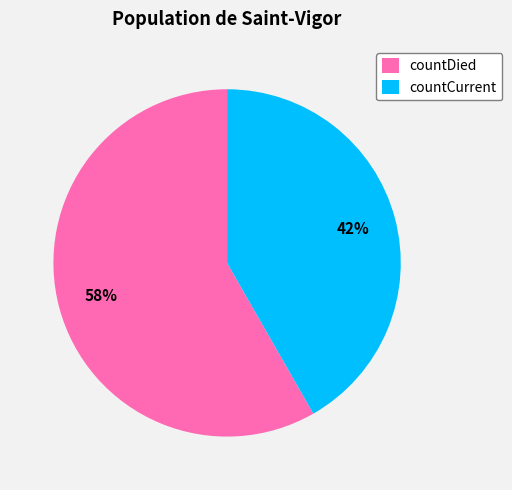

Do countDied and countCurrent together represent more than half of the pie?

Yes